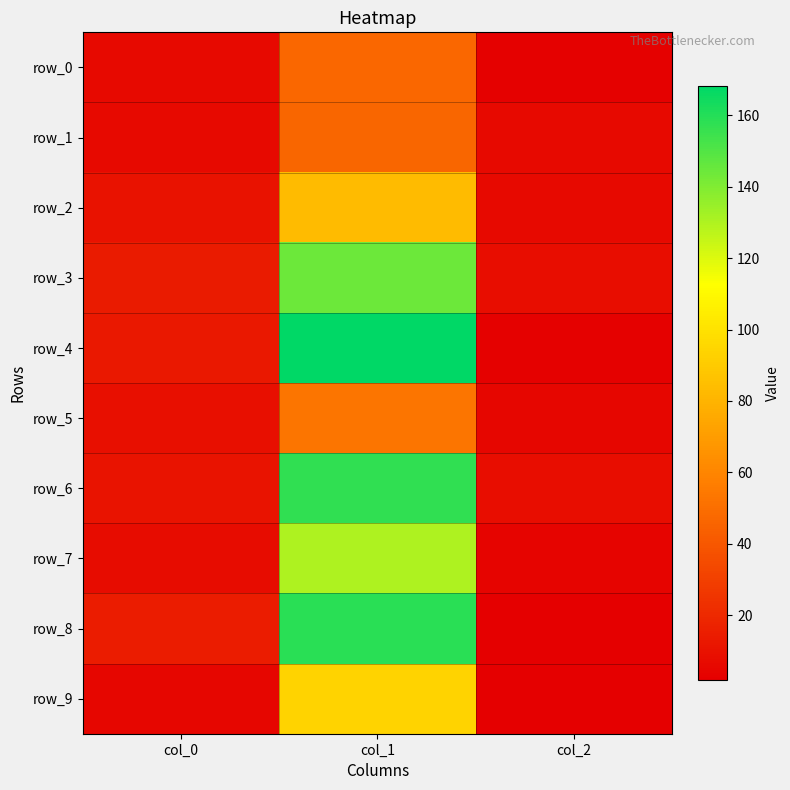

What is the maximum value shown in the chart?

168.0